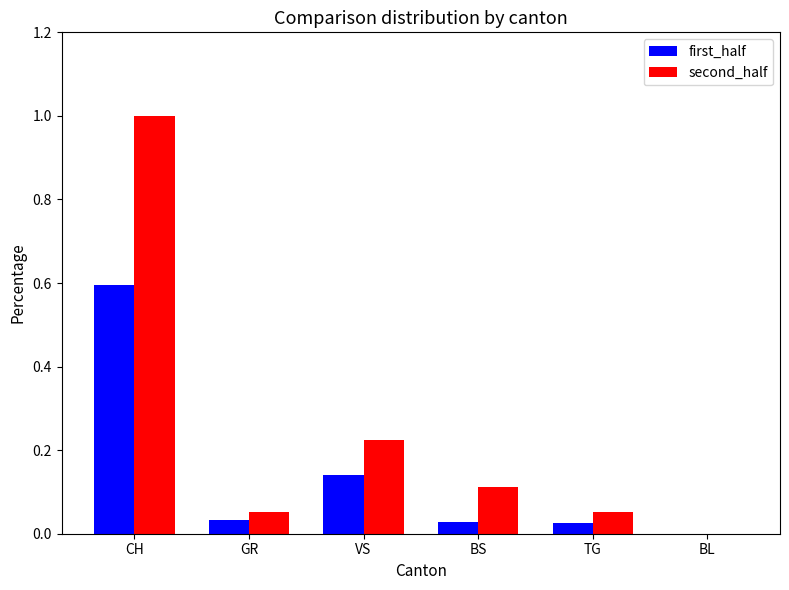

What are all the series names shown in the legend?

first_half, second_half